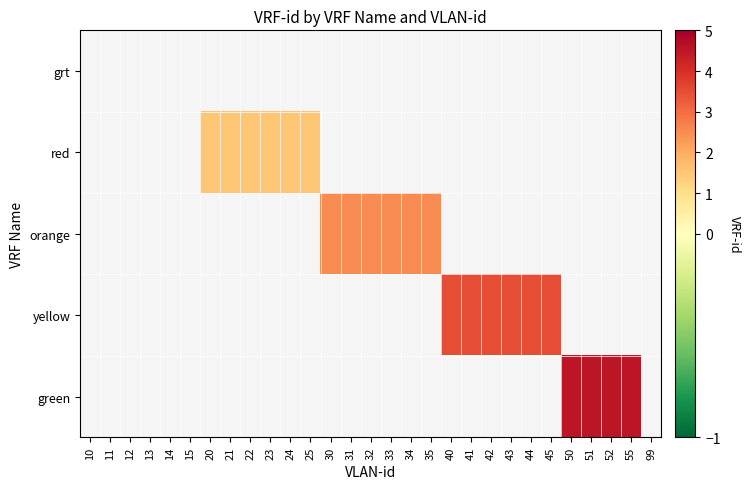

Rank the categories by grt value from highest to lowest.

10, 11, 12, 13, 14, 15, 20, 21, 22, 23, 24, 25, 30, 31, 32, 33, 34, 35, 40, 41, 42, 43, 44, 45, 50, 51, 52, 55, 99